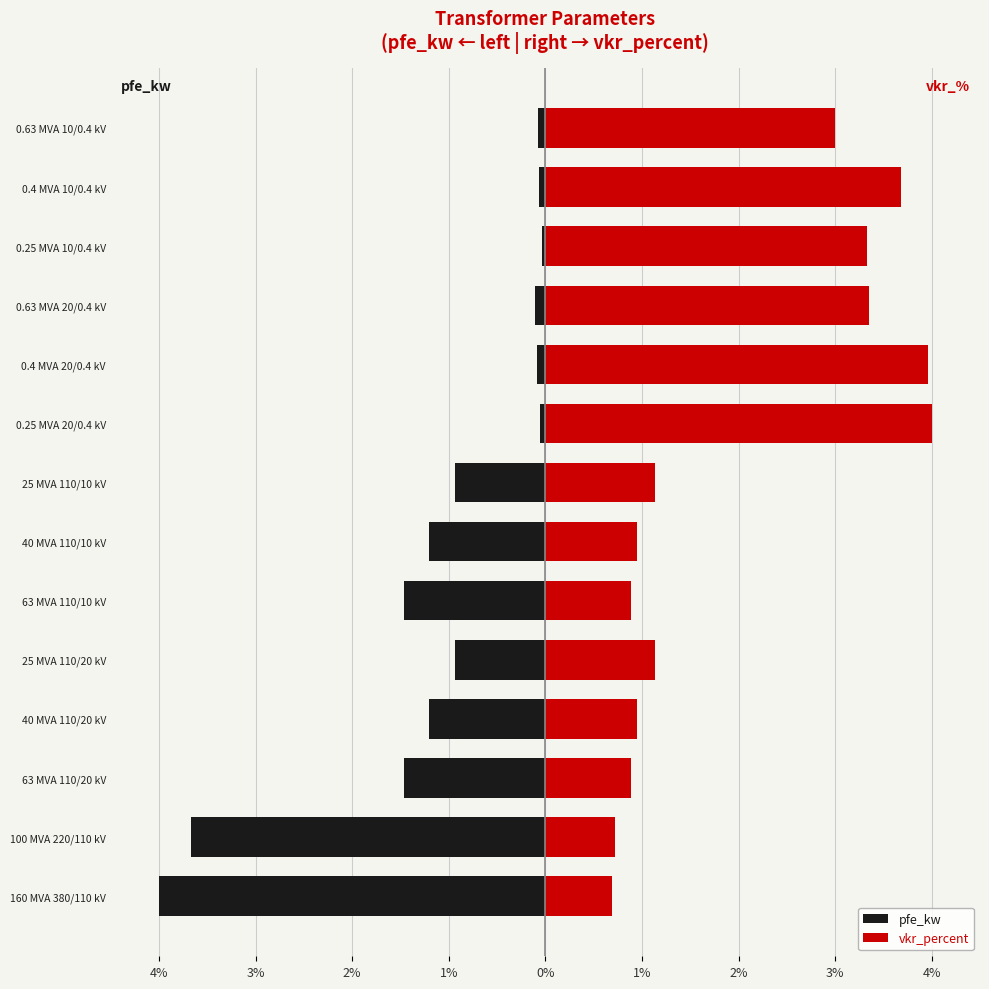

Is the value of pfe_kw at 40 MVA 110/20 kV greater than the value of vkr_percent at 0.63 MVA 20/0.4 kV?

No